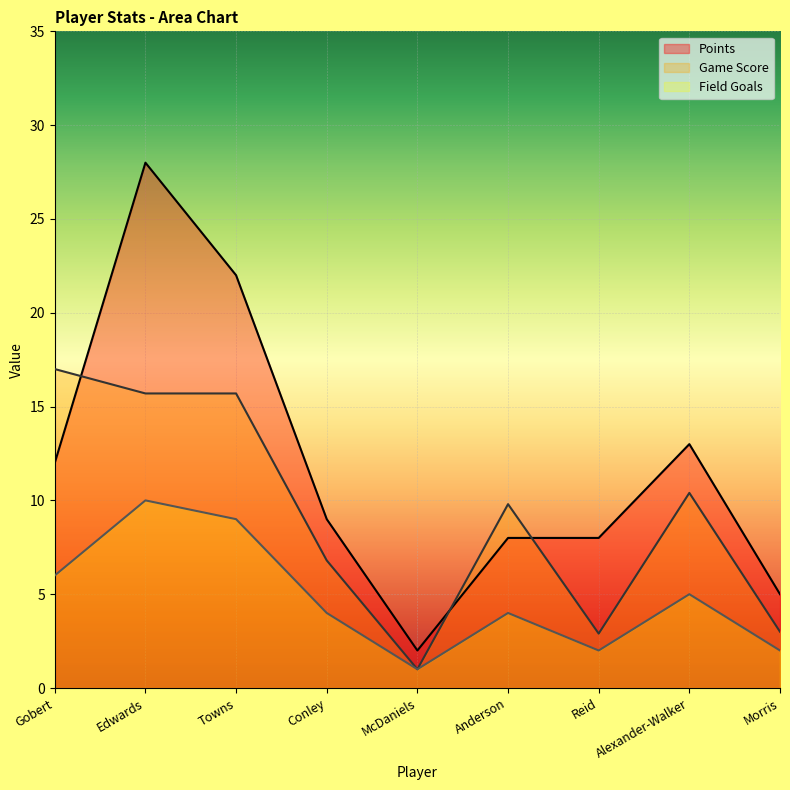

True or false: Field Goals has more than 1 points higher than both neighbors.

True